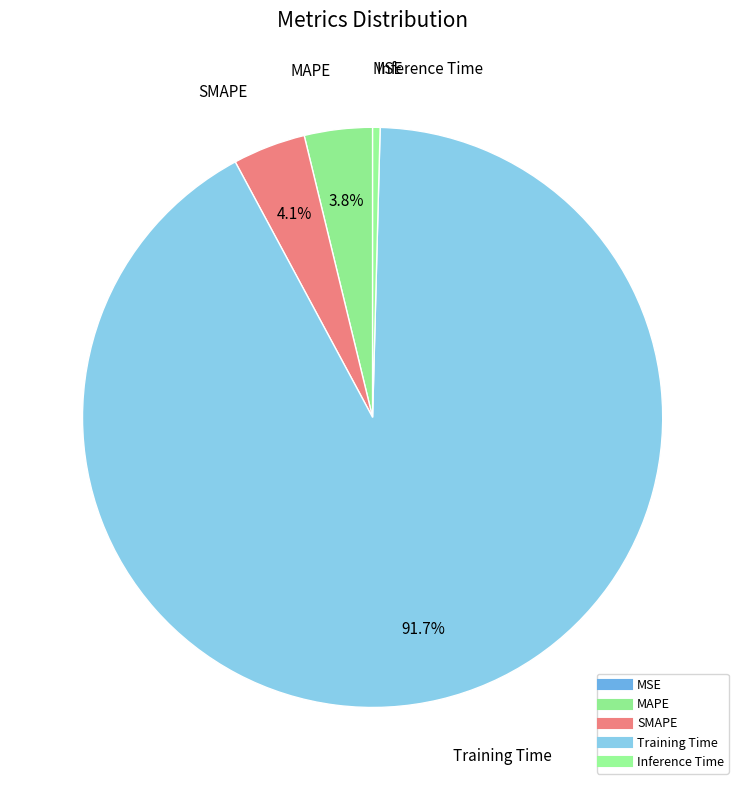

True or false: Inference Time accounts for 13% of the total.

False